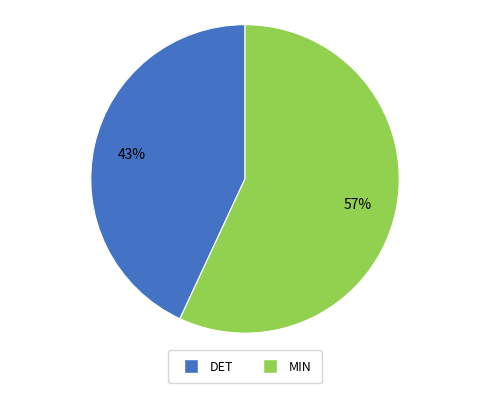

Which has a higher value, DET or MIN?

MIN